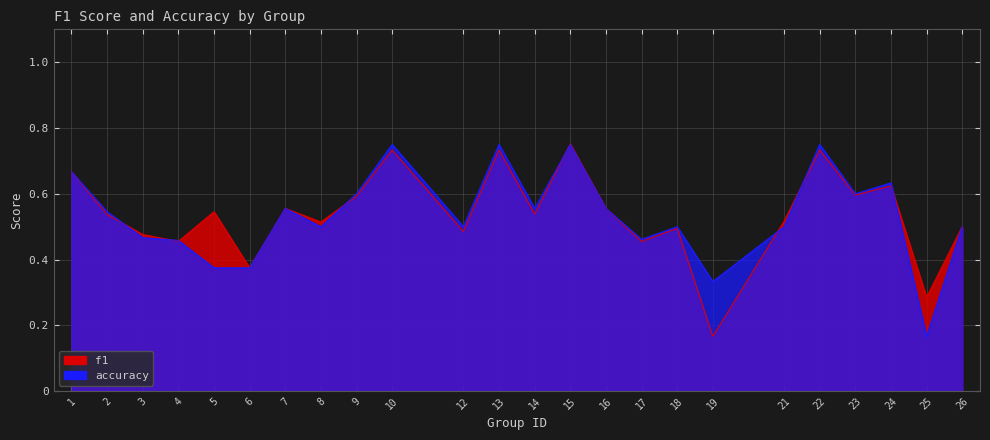

What is the sum of all accuracy values?

12.8